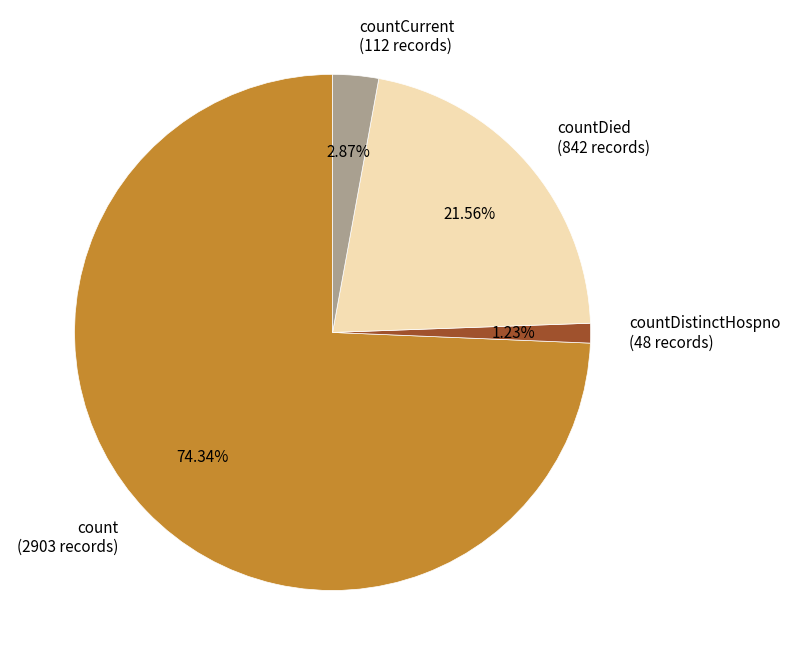

Rank the categories by value from highest to lowest.

count (2903 records), countDied (842 records), countCurrent (112 records), countDistinctHospno (48 records)